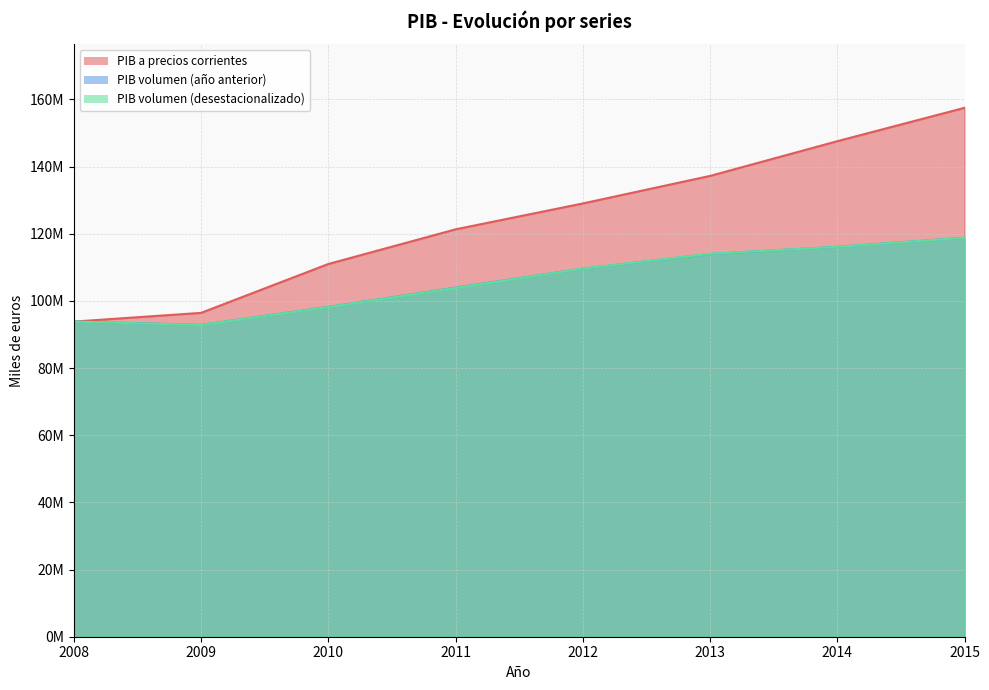

What value does the PIB volumen a precios del año anterior encadenado series have at 2015, to the nearest 50?

118803250